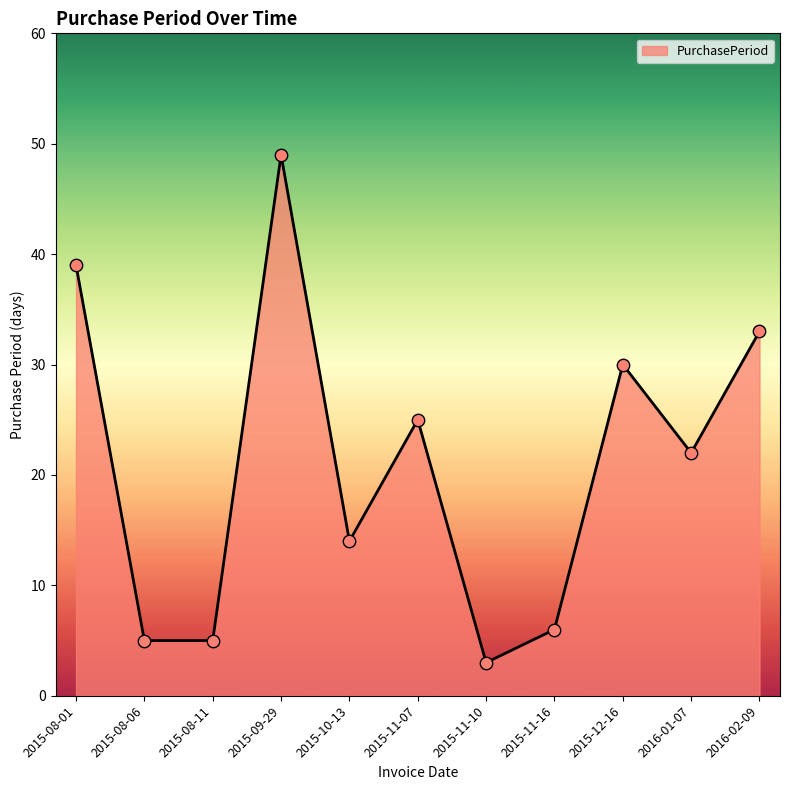

Which has a higher value, 2015-09-29 or 2015-11-10?

2015-09-29